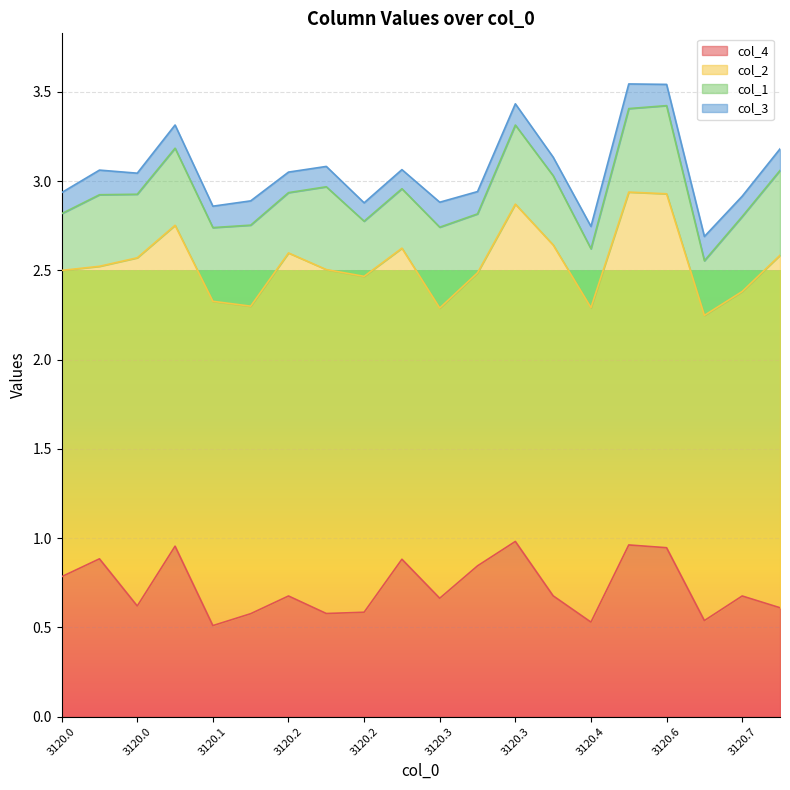

What is the maximum value shown in the chart?

2.0